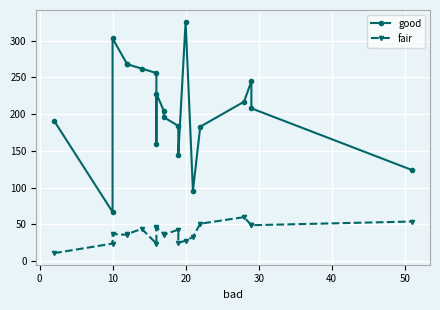

What is the average value of the good series?

207